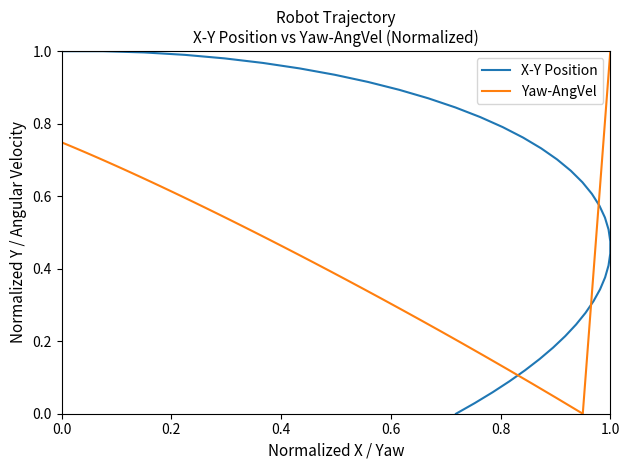

At how many categories does at least one series exceed 0?

40